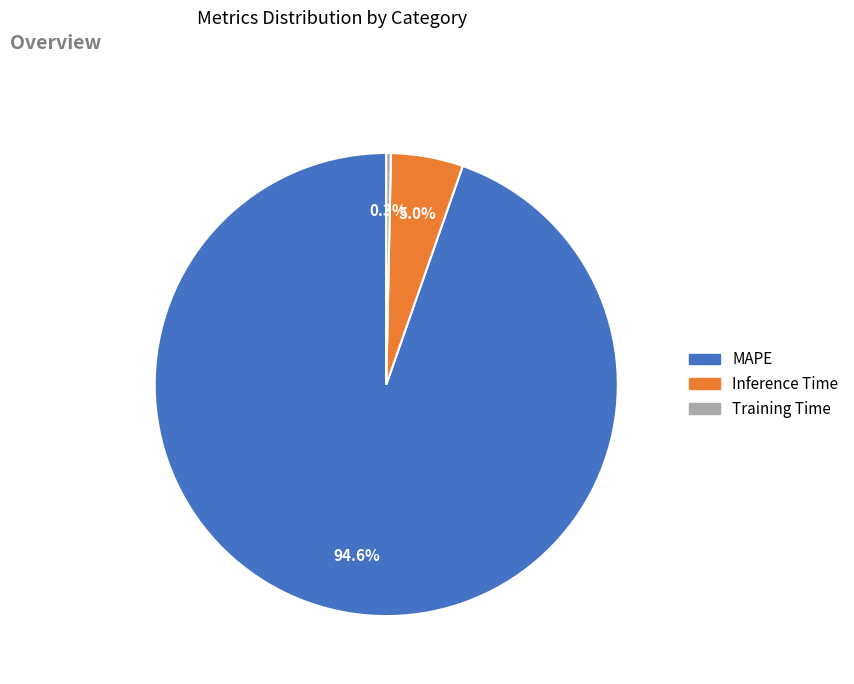

What percentage is the MAPE slice, to the nearest percent?

95%